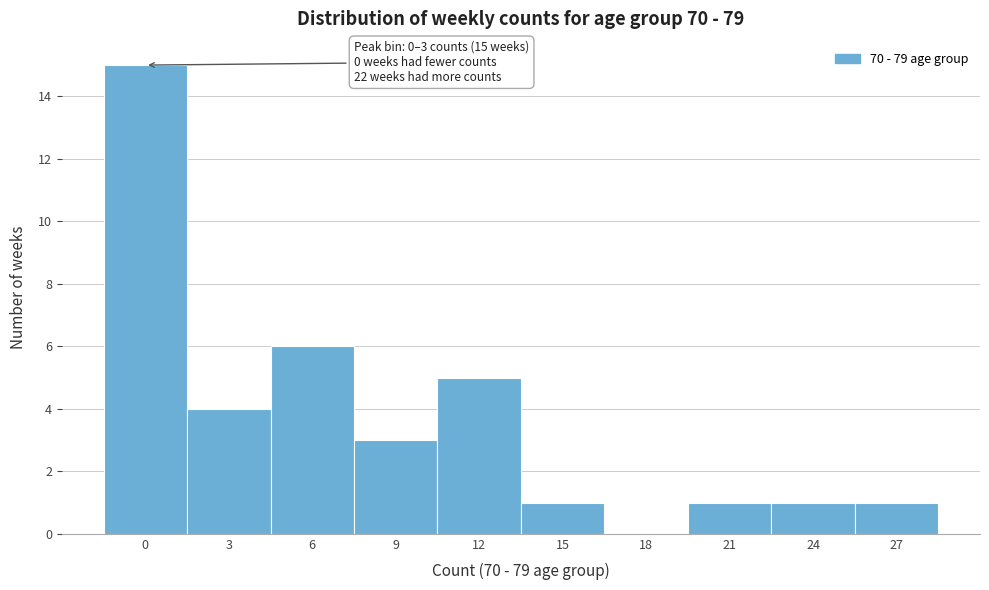

Reading left to right, list all the values displayed in this chart.

0=15	3=4	6=6	9=3	12=5	15=1	18=0	21=1	24=1	27=1